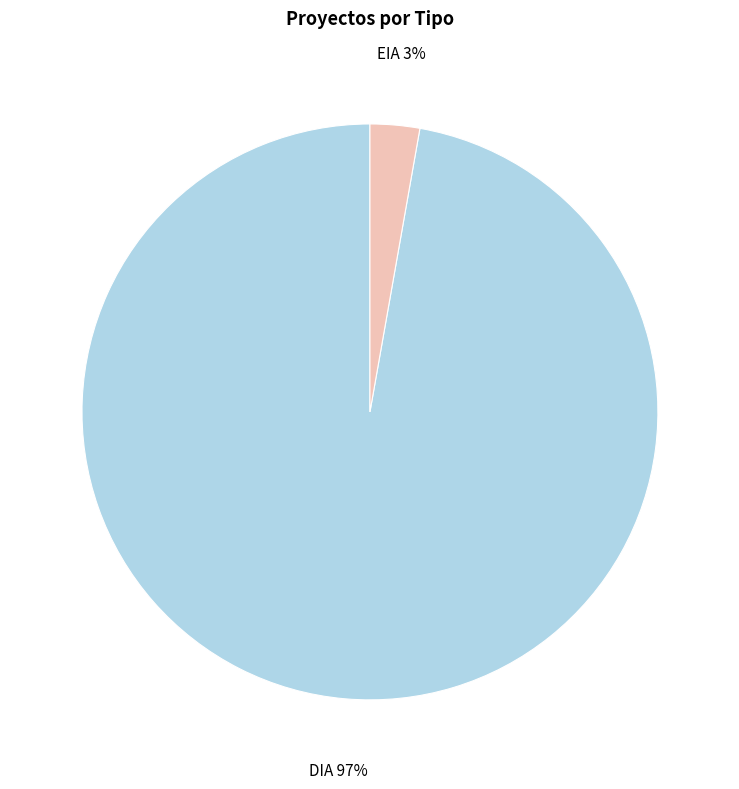

Is it true that DIA is 84% of the pie?

False